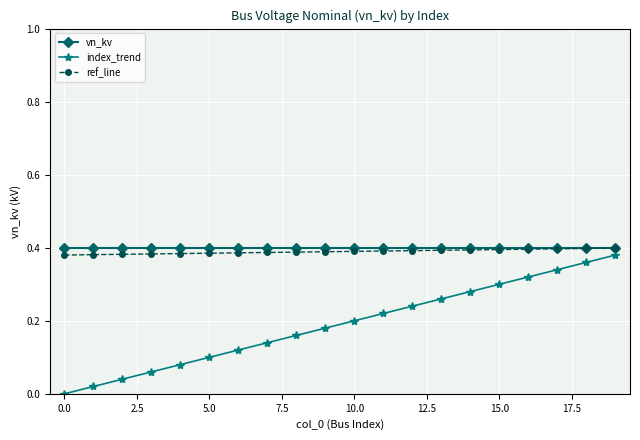

True or false: index_trend and vn_kv cross at least once.

False